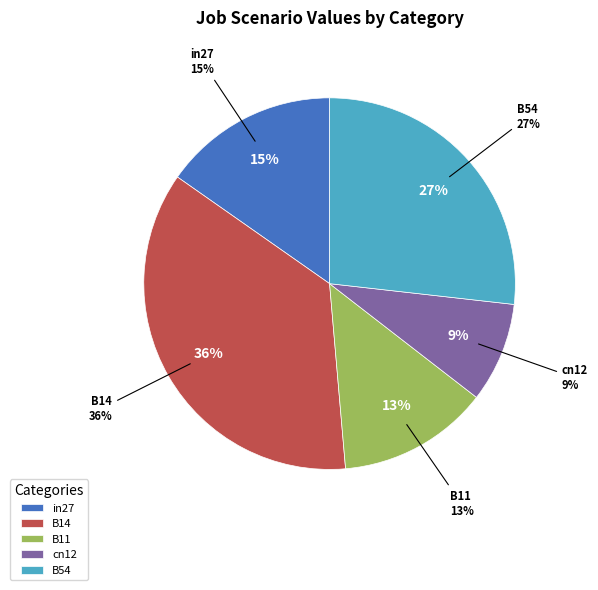

Combined, do cn12 and B14 account for over 50%?

No